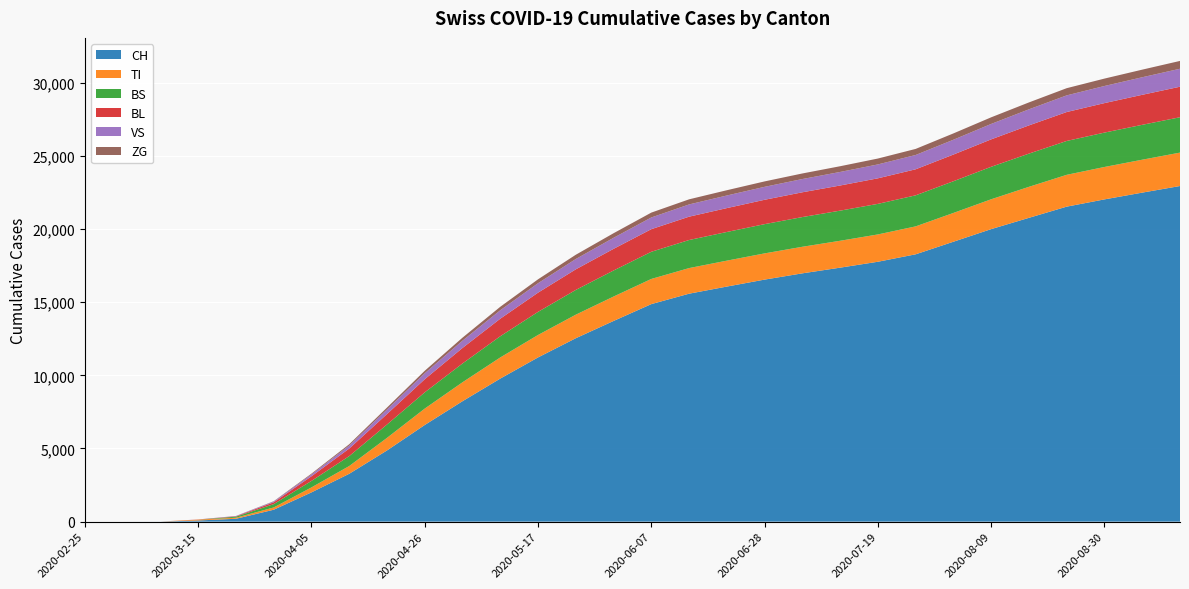

Reading left to right, transcribe all the data shown in this chart.

CH: 0	0	3	79	196	814	2000	3271	4866	6607	8232	9779	11225	12537	13717	14869	15581	16068	16544	16972	17360	17764	18273	19133	19995	20766	21531	22027	22489	22941
TI: 0	0	0	61	70	155	340	530	860	1121	1295	1444	1534	1610	1669	1720	1750	1771	1792	1816	1838	1867	1909	1968	2040	2120	2175	2215	2250	2283
BS: 0	0	0	0	73	228	444	680	913	1111	1285	1450	1580	1692	1780	1857	1919	1960	1999	2031	2060	2090	2123	2167	2220	2270	2315	2351	2385	2418
BL: 0	0	0	5	25	123	317	514	714	896	1060	1198	1312	1407	1480	1545	1595	1632	1665	1693	1718	1746	1779	1823	1875	1928	1977	2015	2051	2086
VS: 0	0	0	6	19	54	126	207	311	408	499	578	647	706	755	800	837	862	885	906	926	950	978	1014	1055	1099	1139	1170	1200	1229
ZG: 0	0	0	0	5	21	55	90	133	170	205	238	266	291	313	333	349	360	371	381	391	402	415	432	452	472	491	506	520	534